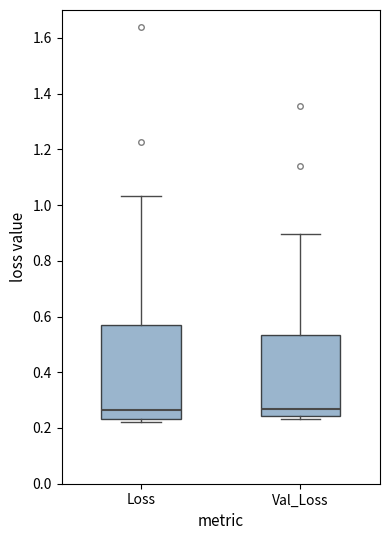

Reading left to right, transcribe this box plot: for each box, give where its median line is, the range the box spans, and where its two whiskers end, as read against the y-axis. The values are not printed on the chart, so give them approximately, as read against the axis.

Loss: median 0.26, box 0.24 to 0.58, whiskers 0.22 to 1.04
Val_Loss: median 0.26, box 0.24 to 0.54, whiskers 0.24 (just below the box's lower edge) to 0.90